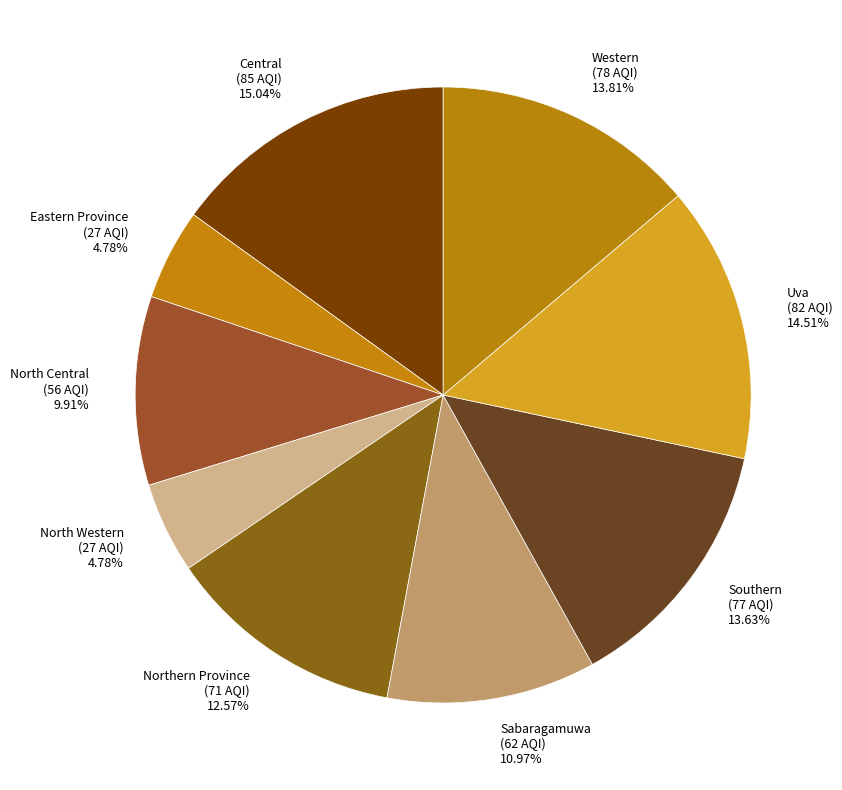

Count the number of slices in the pie.

9